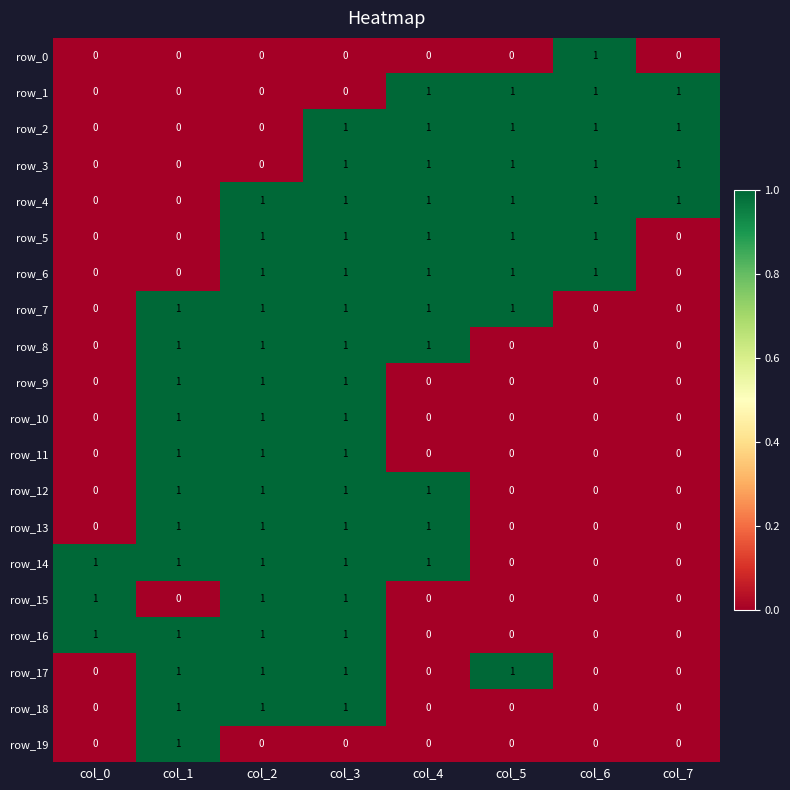

The value of row_11 at col_3 is 1. True or false?

True